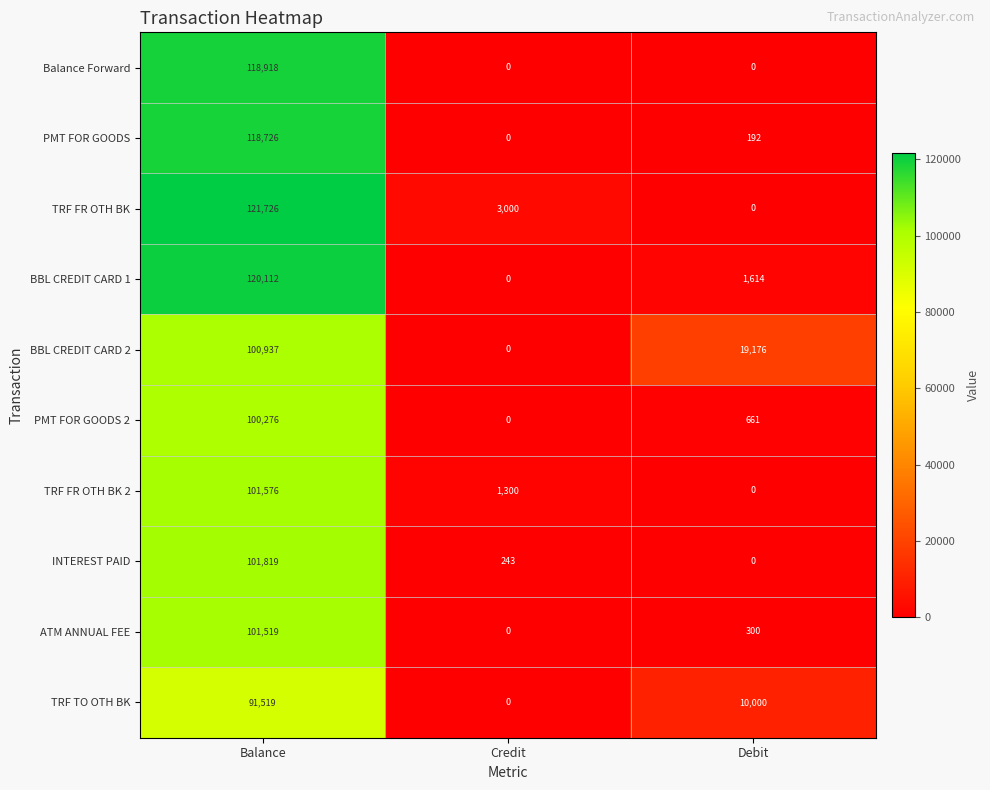

What is the highest value of the Balance Forward series?

118918